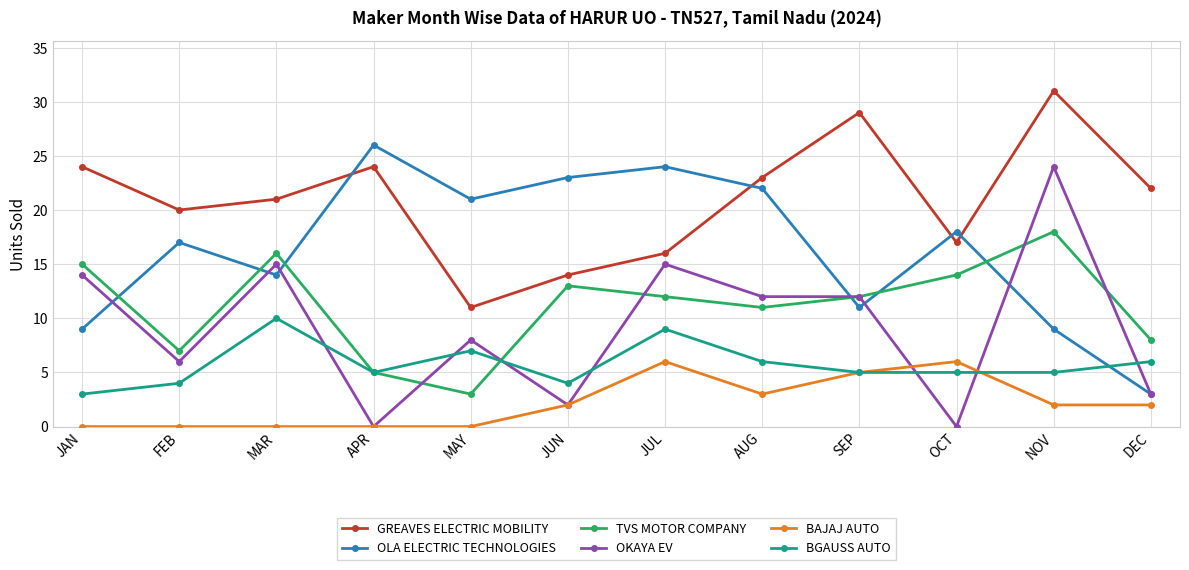

Where does the BGAUSS AUTO series first go above 5?

MAR